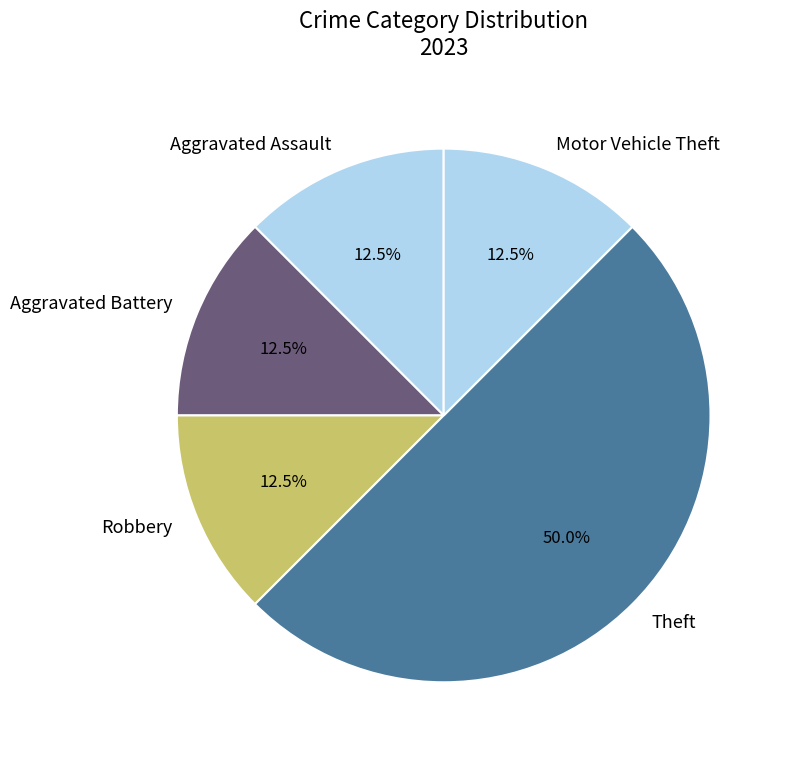

Does Motor Vehicle Theft represent more than half of the total?

No